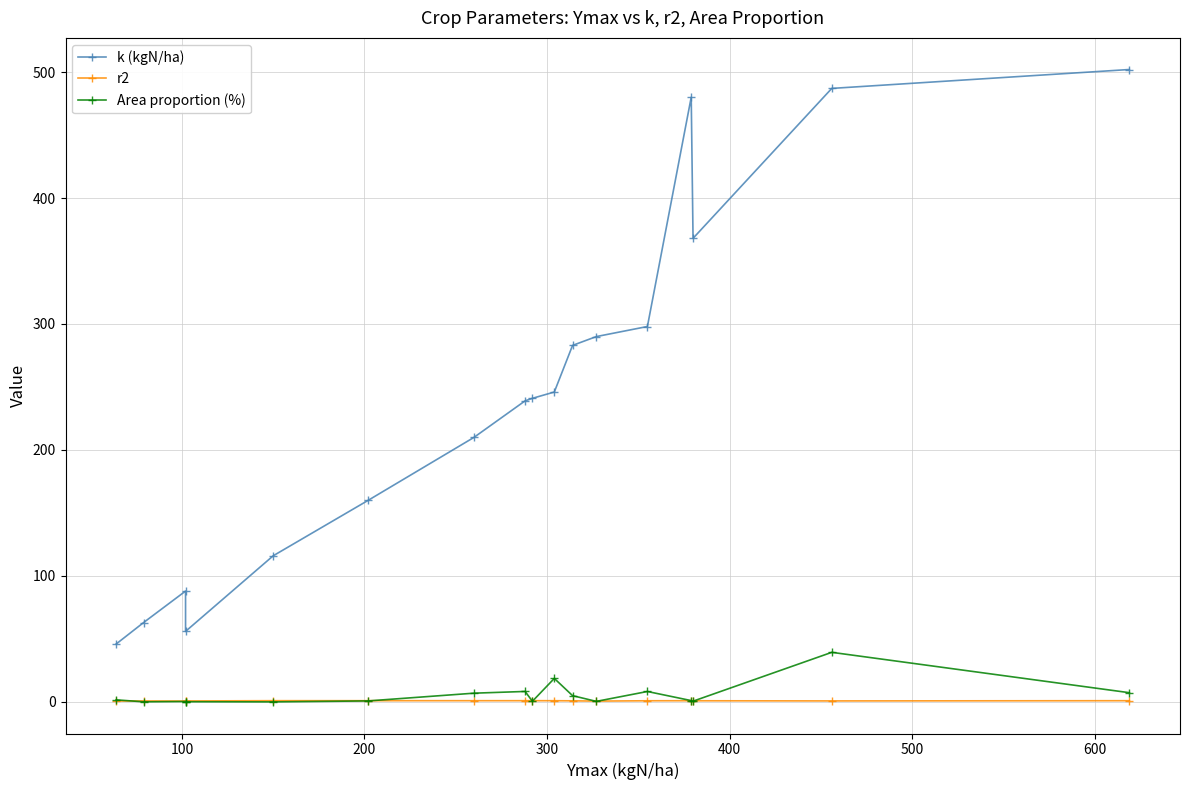

What are all the series names shown in the legend?

k (kgN/ha), r2, Area proportion (%)